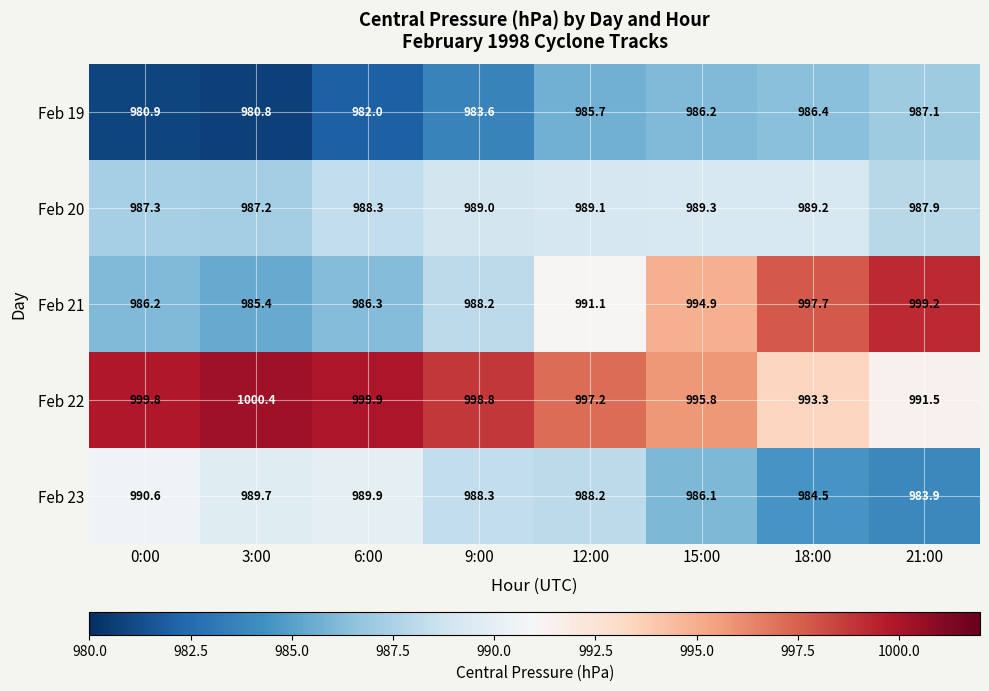

Which series has the widest spread of values?

Feb 21